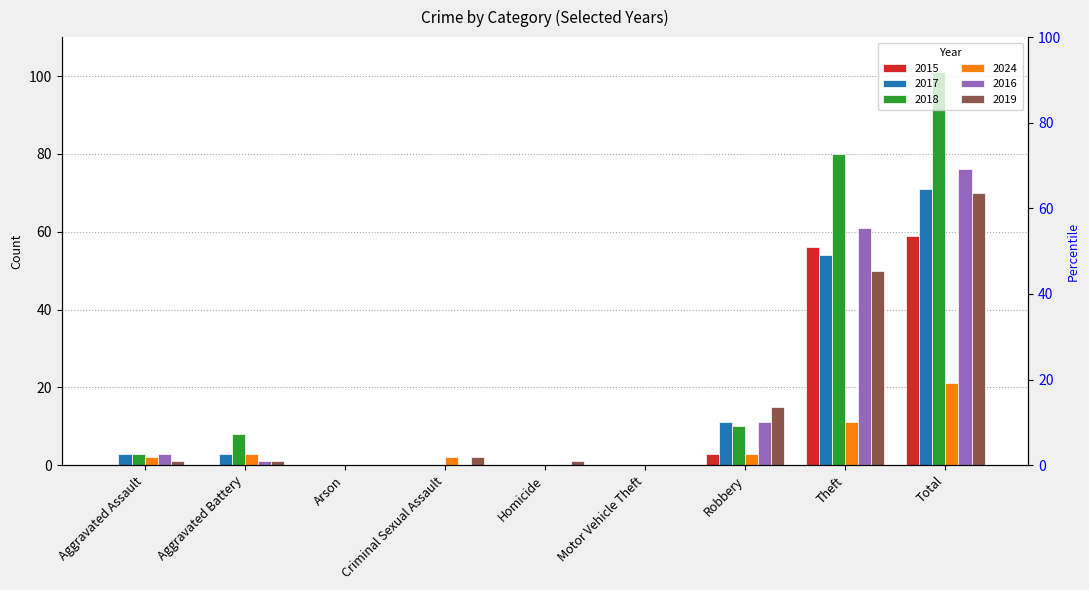

Which series has the largest total across all categories?

2018